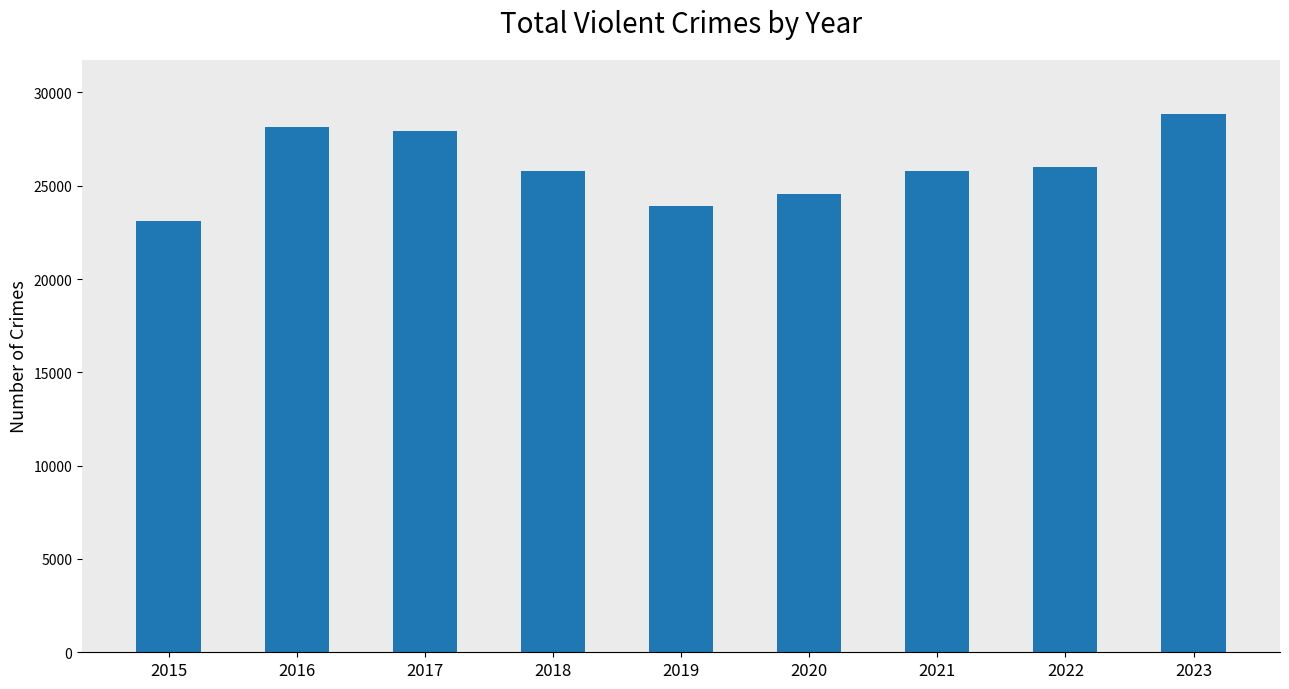

What is the value of the 4th bar from the left?

25790